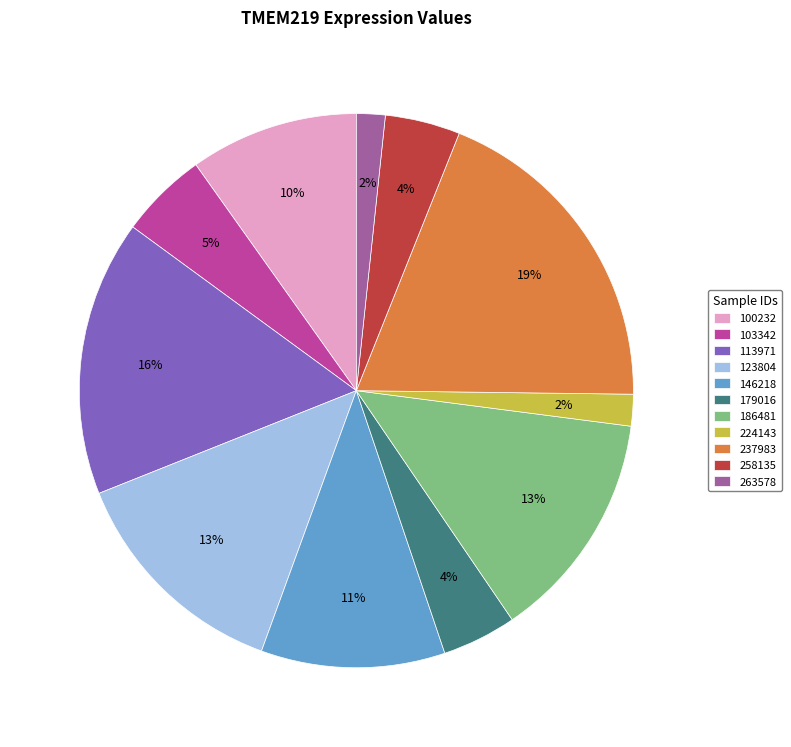

Between 103342 and 100232, which is larger?

100232